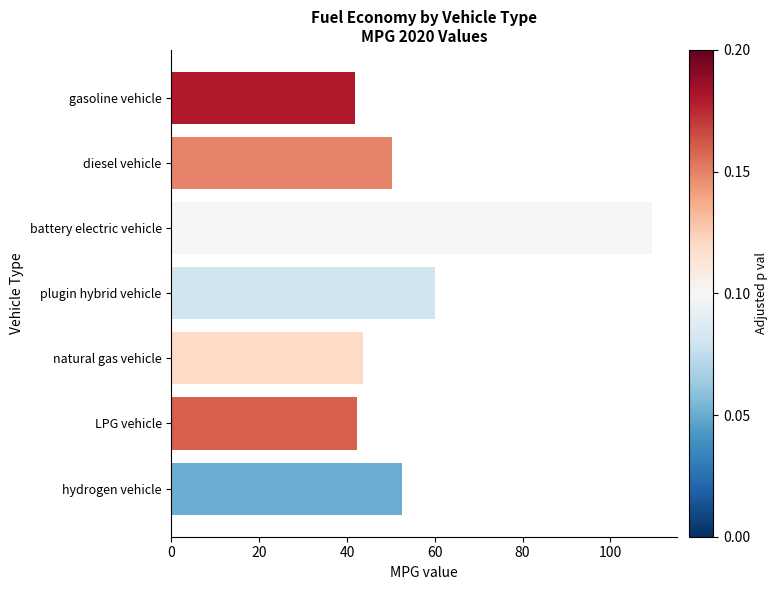

What is the greatest value displayed?

109.6